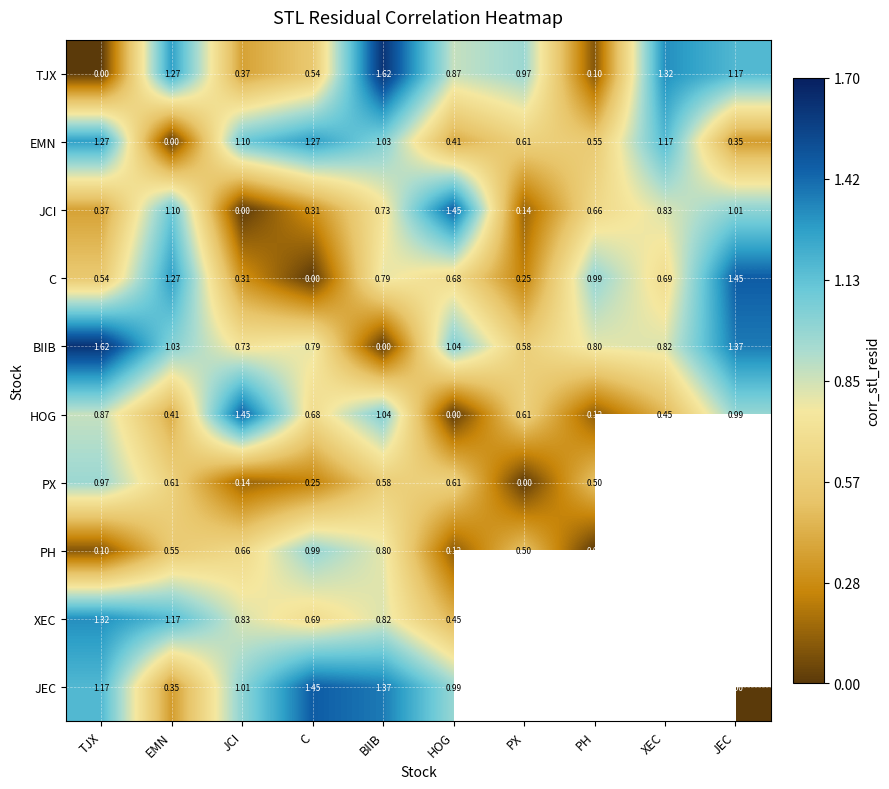

At which label does EMN reach its minimum?

EMN